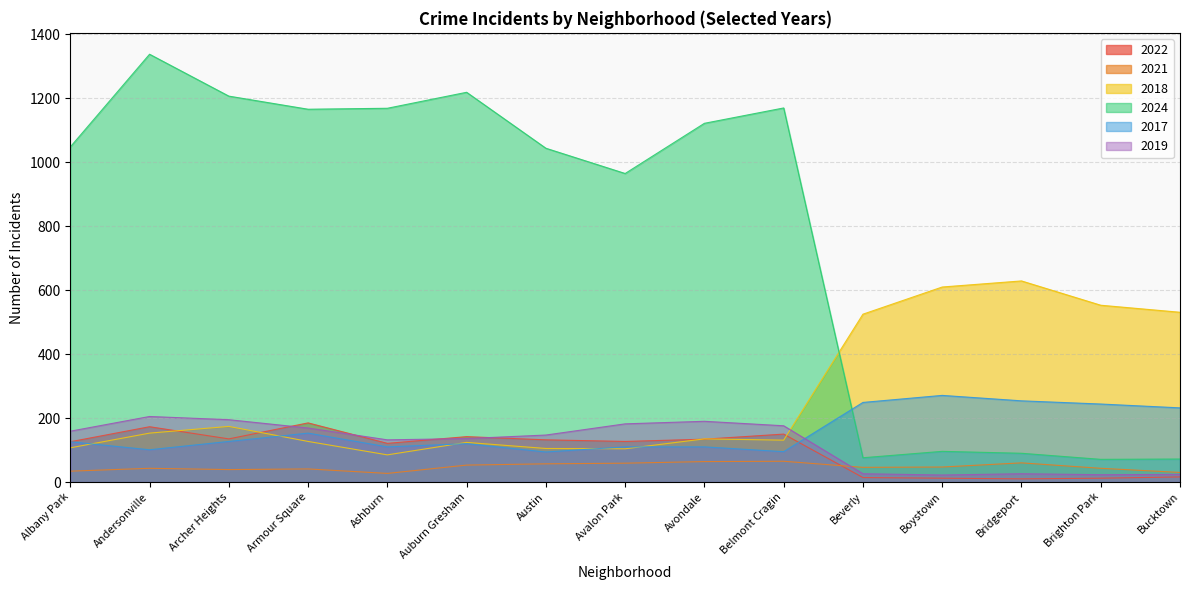

Is it true that 2024 equals 76 at Beverly?

True